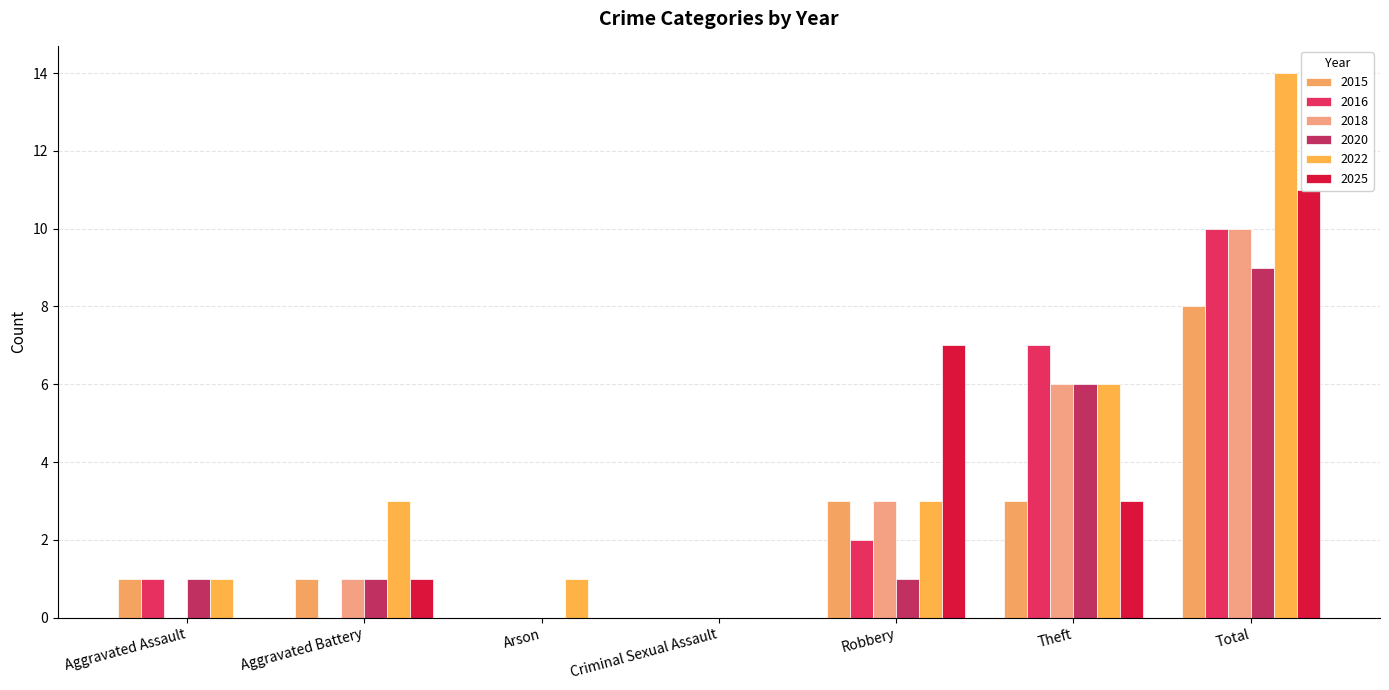

Is it true that 2022 equals 3 at Aggravated Battery?

True